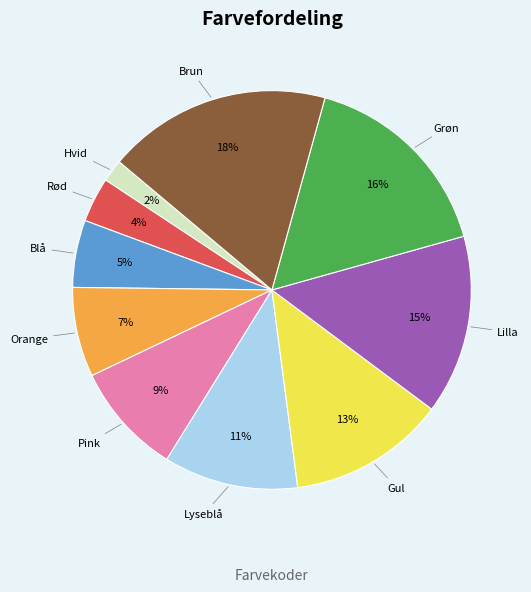

Count the number of slices in the pie.

10